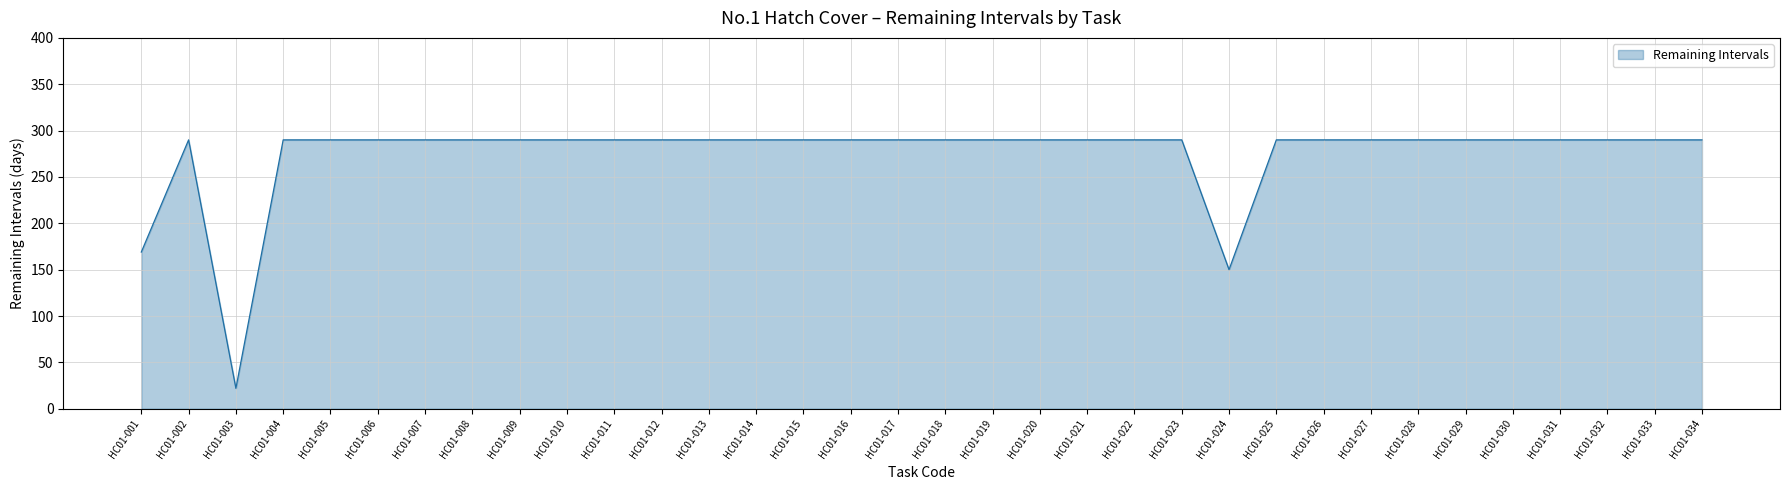

What is the difference between the maximum and minimum values?

268